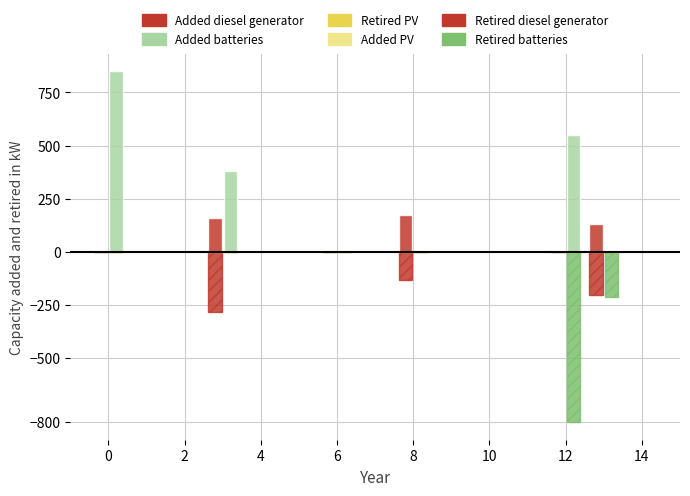

Reading left to right, what are all the values shown in this chart?

Added diesel generator: 0	160	0	175	0	130
Retired diesel generator: 0	-280	0	-130	0	-200
Added batteries: 850	380	0	0	550	0
Retired batteries: 0	0	0	0	-800	-210
Added PV: 0	0	0	0	0	0
Retired PV: 0	0	0	0	0	0